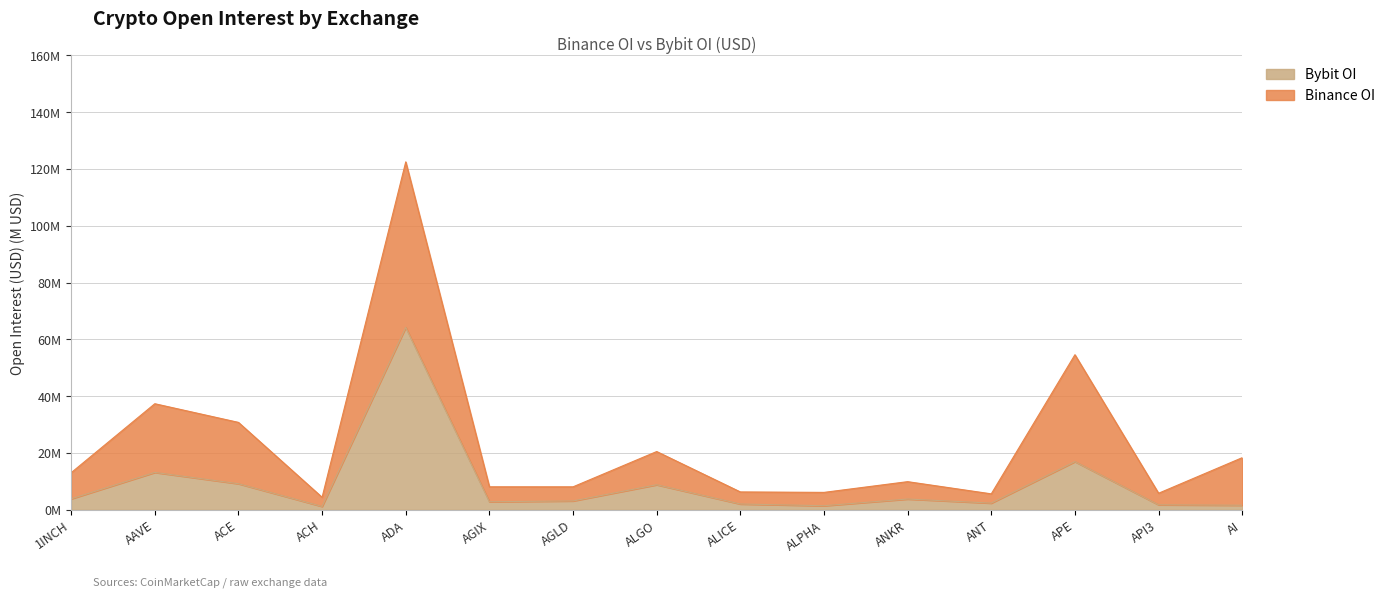

What is the sum of all values?

136.1